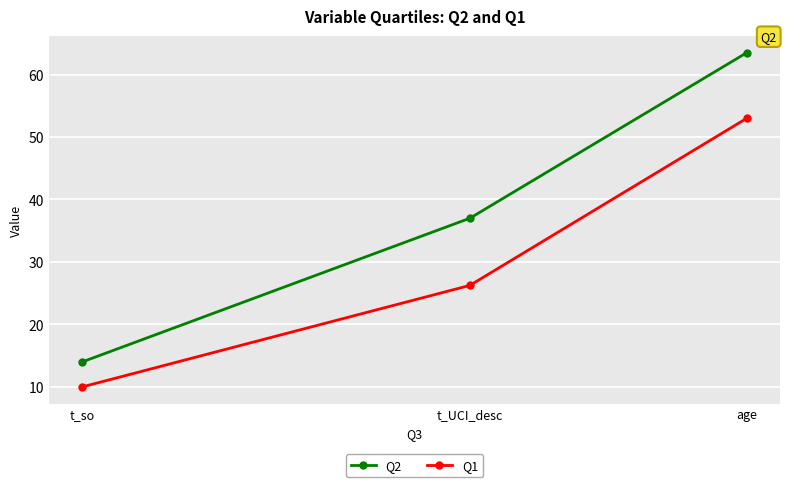

What is the minimum value shown in the chart?

10.0